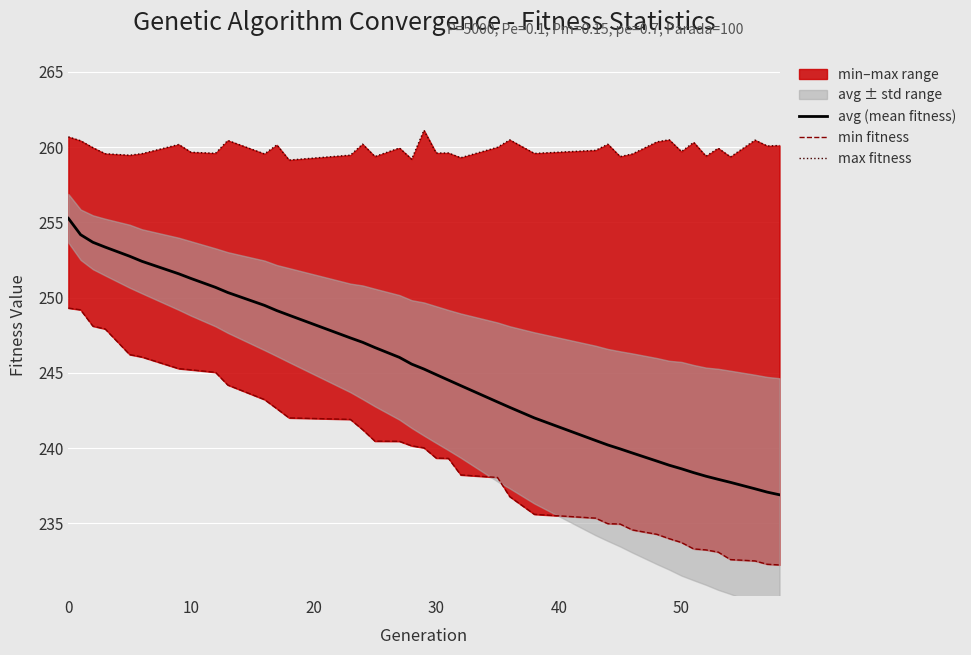

The value of avg (mean fitness) at 50 is 238.6. True or false?

True